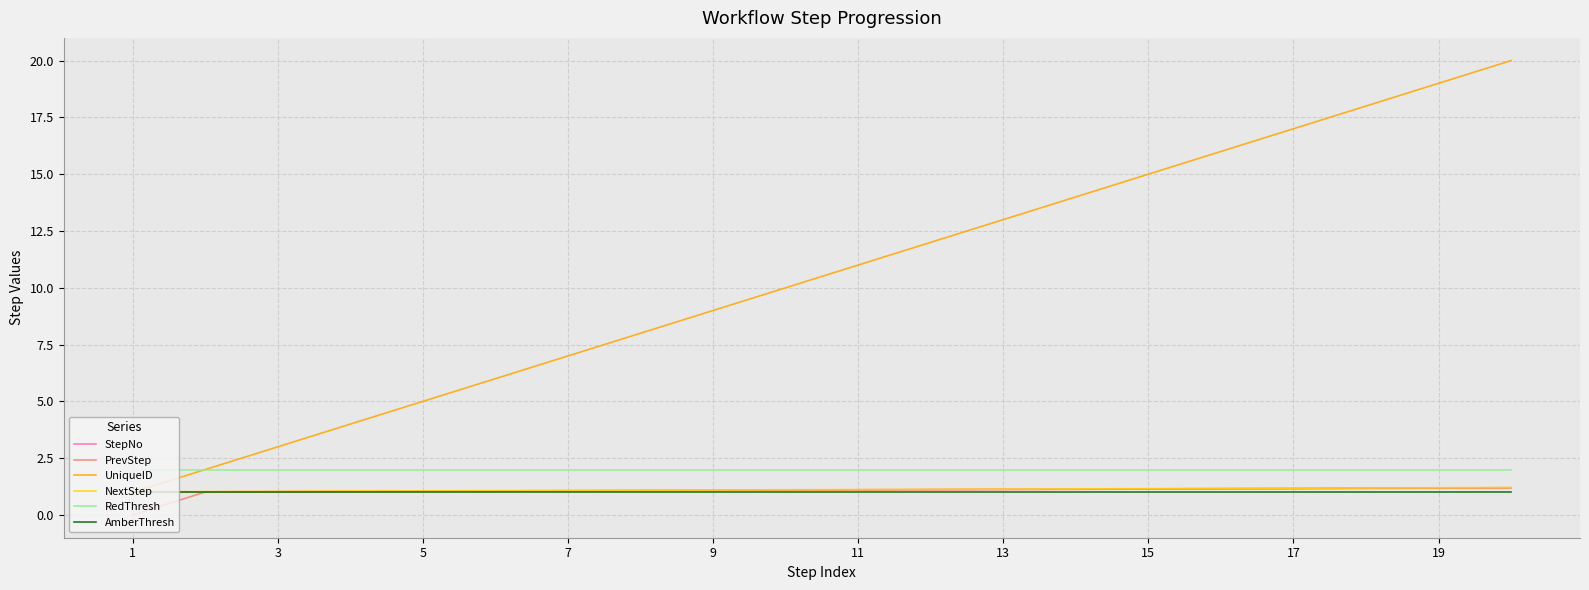

What is the sum of all UniqueID values?

210.0